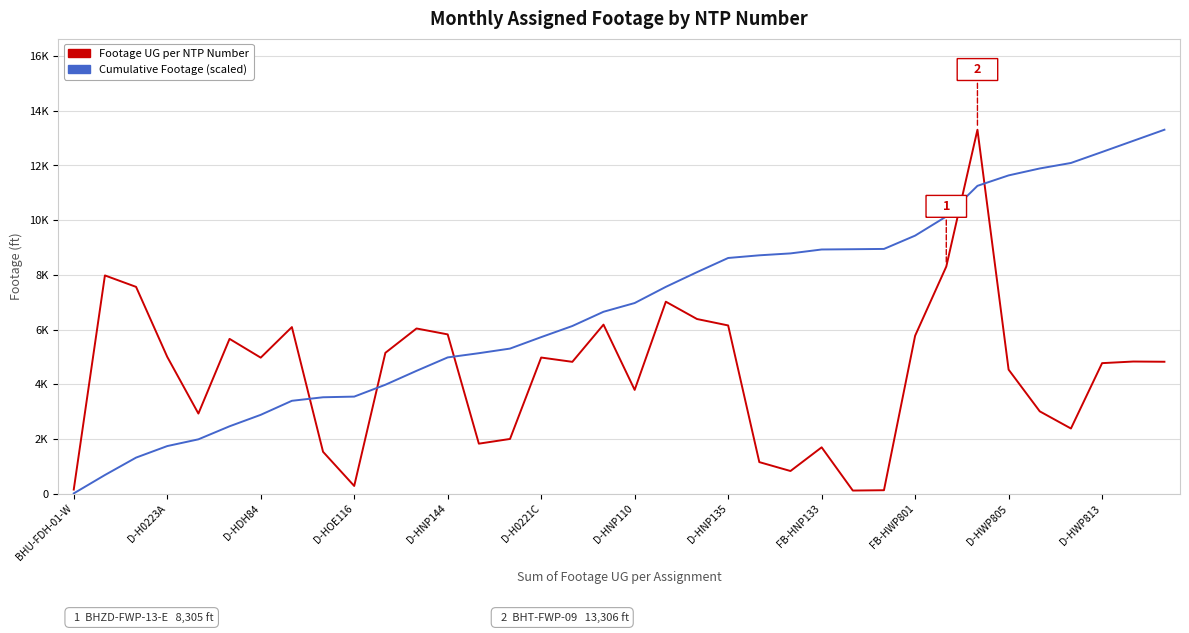

Is this an area chart (filled region under the line)?

No